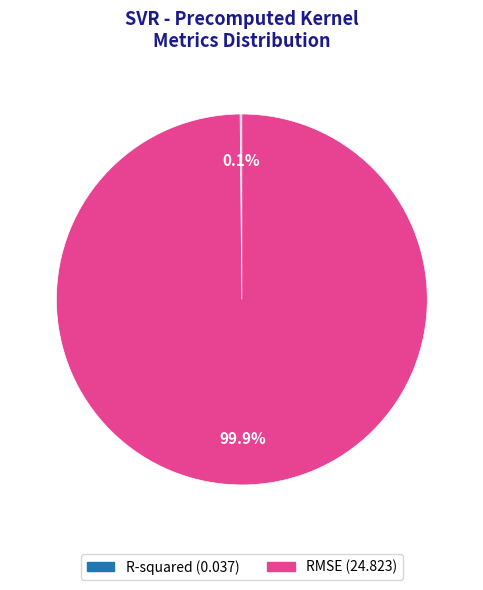

Is there any slice that represents more than half of the pie?

Yes